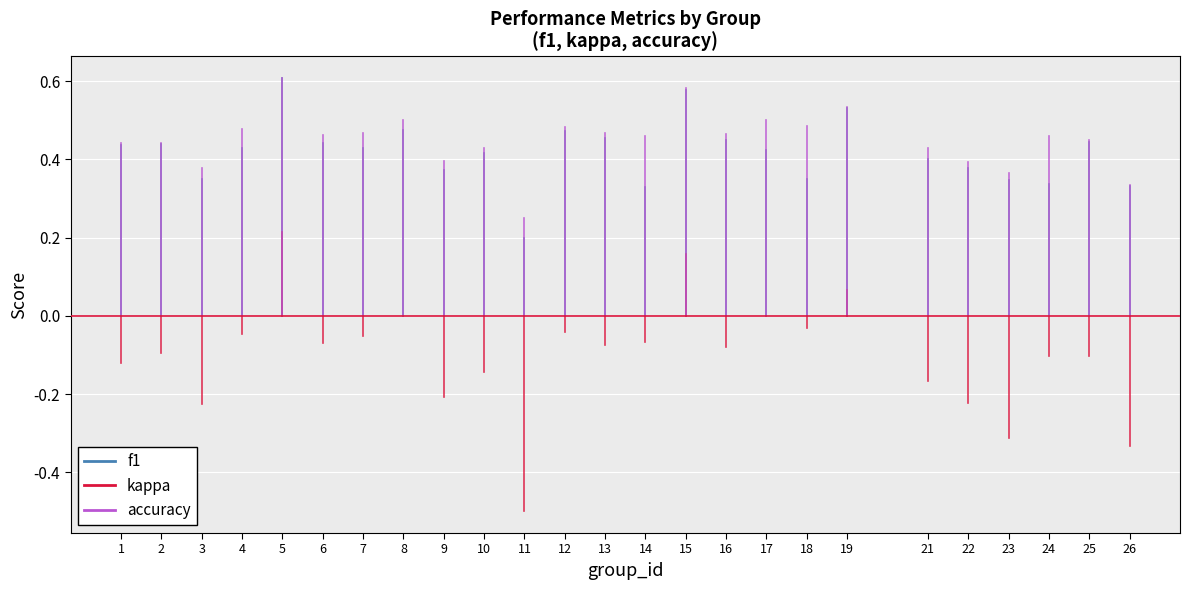

Is this an area chart (filled region under the line)?

No